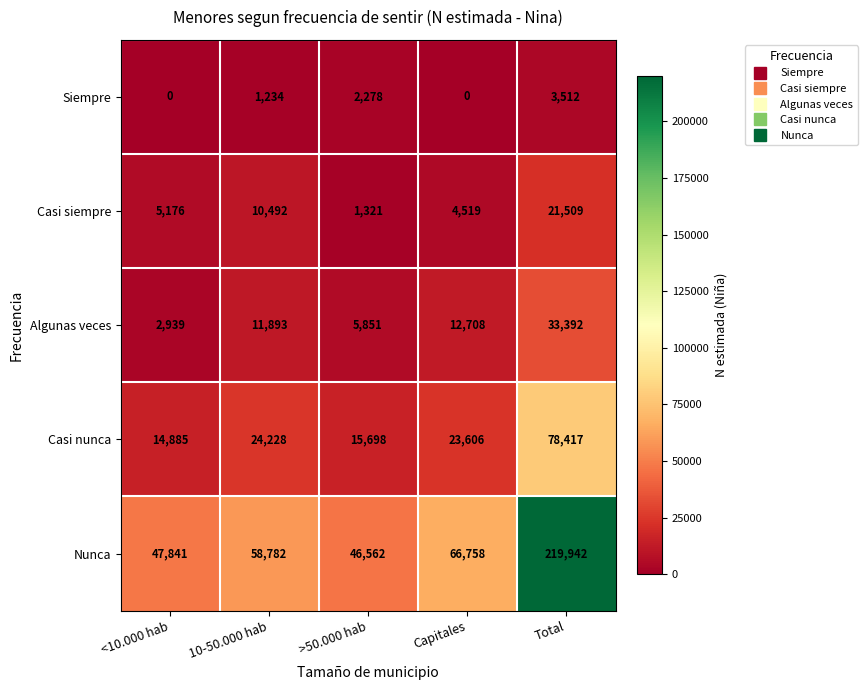

Rank the series by their maximum value, from highest to lowest.

Nunca, Casi nunca, Algunas veces, Casi siempre, Siempre